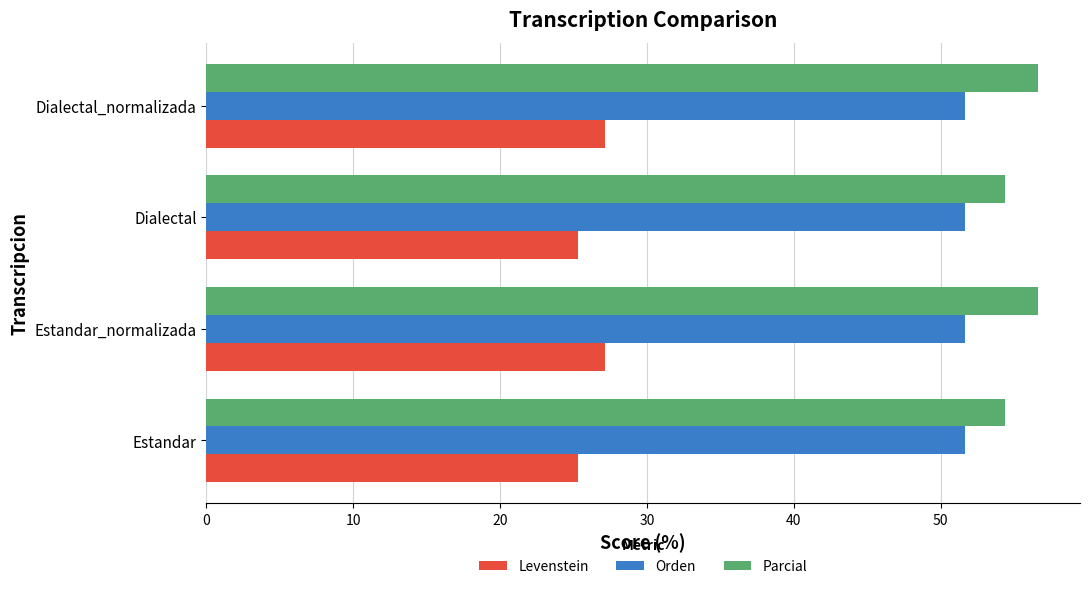

What is the average value of the Levenstein series?

26.2